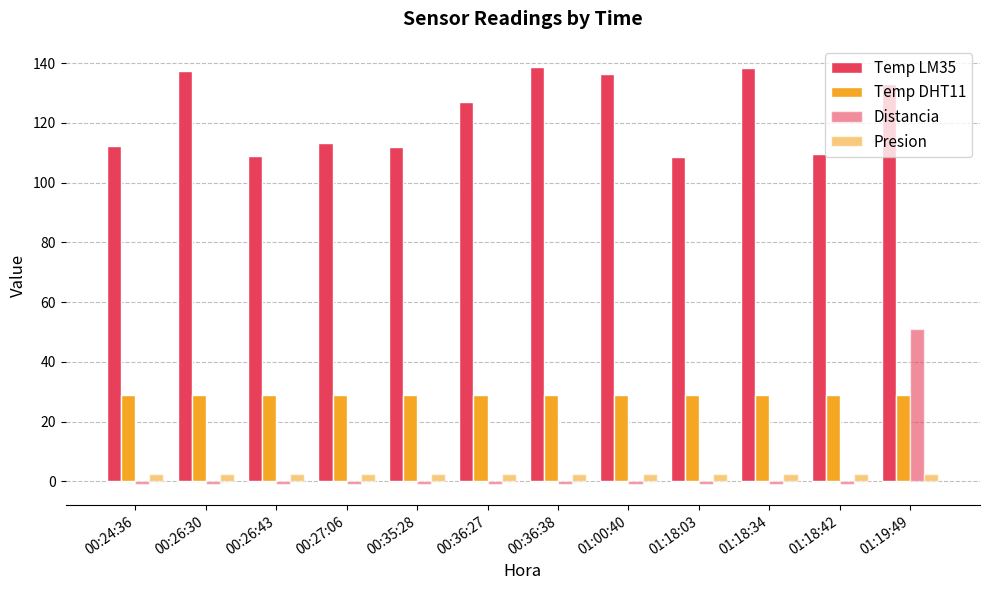

How many groups of bars are there?

12